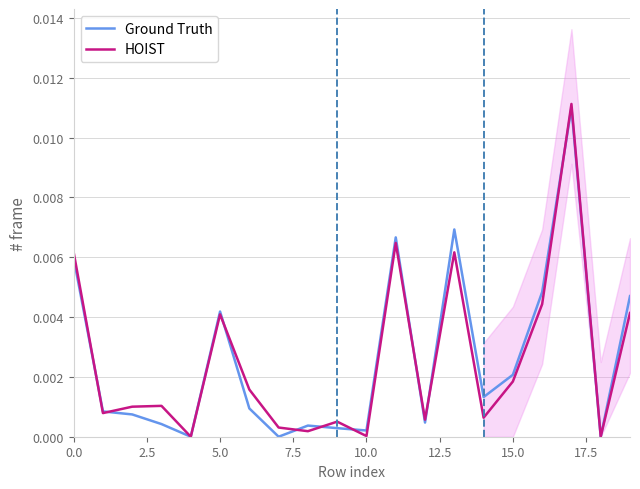

Which series has the widest spread of values?

HOIST